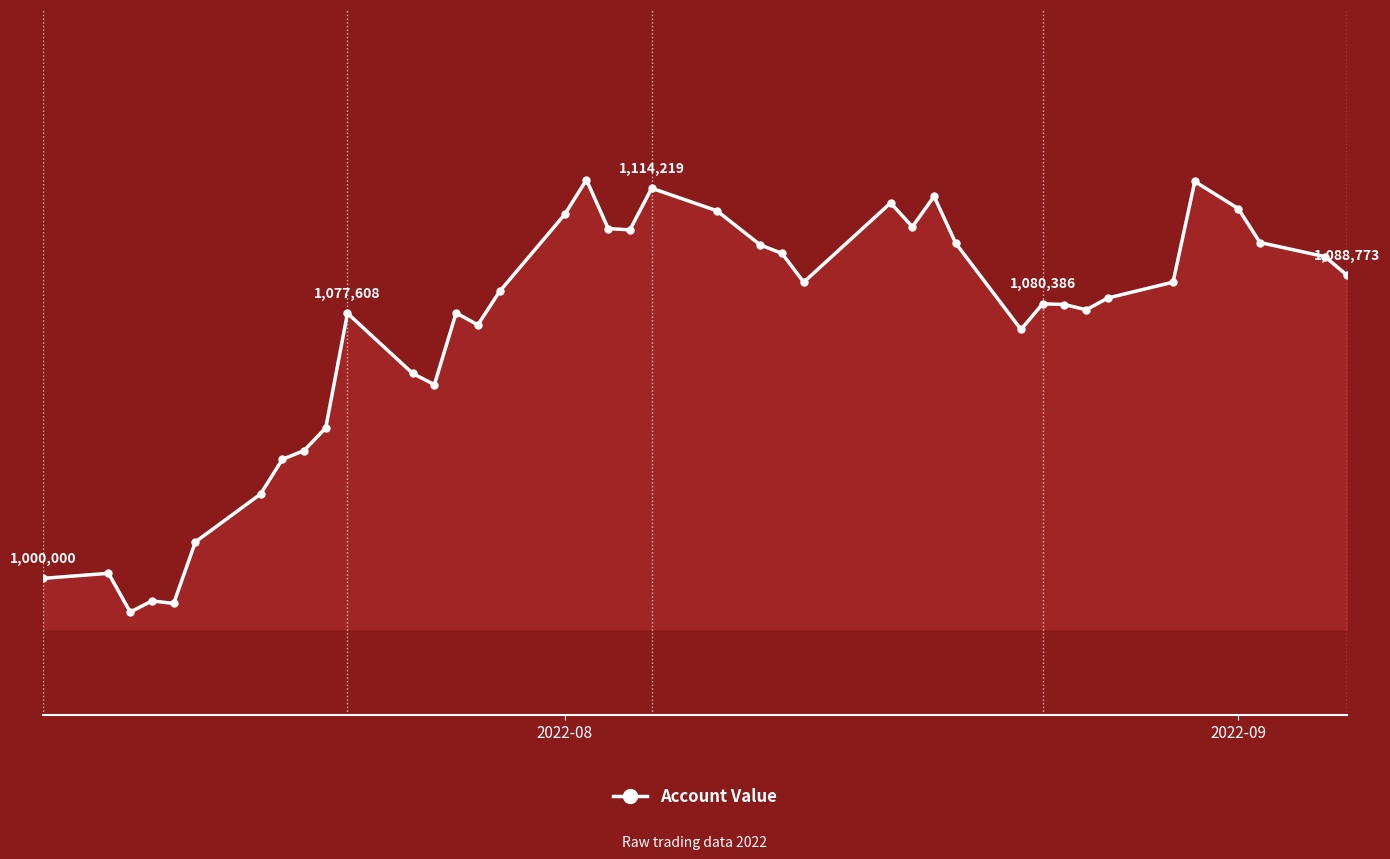

How many data points are less than 1083983?

20